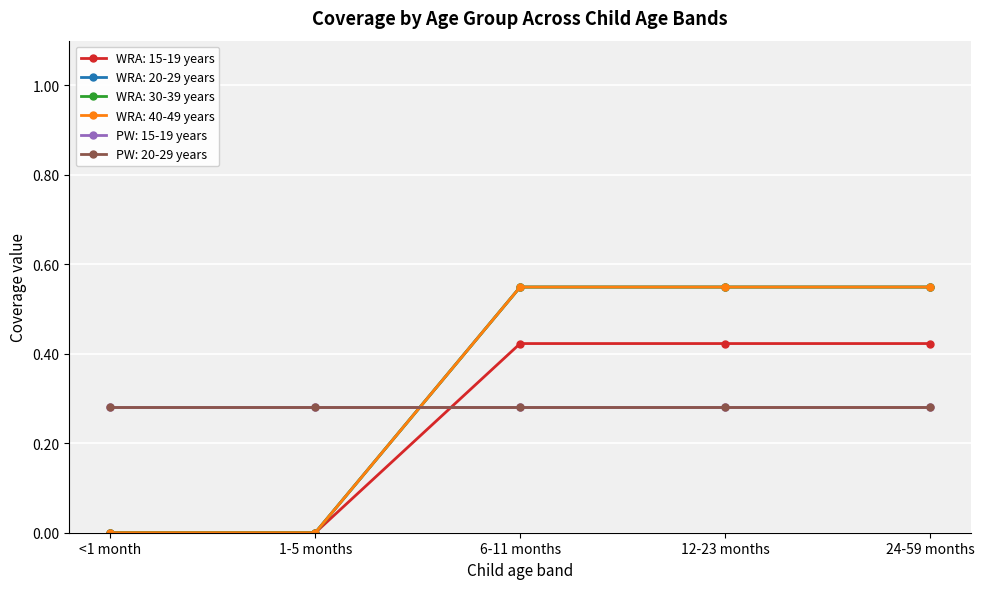

Which category has the lowest value in the WRA: 30-39 years series?

<1 month